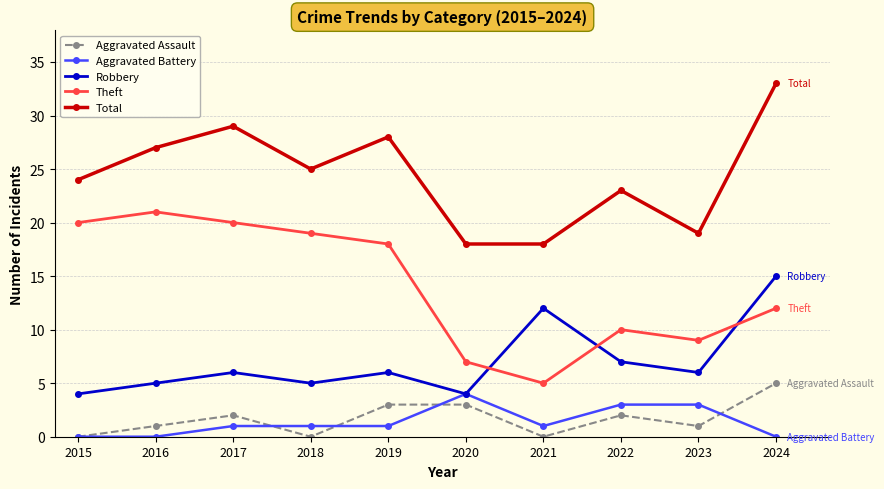

The value of Aggravated Battery at 2017 is 1. True or false?

True